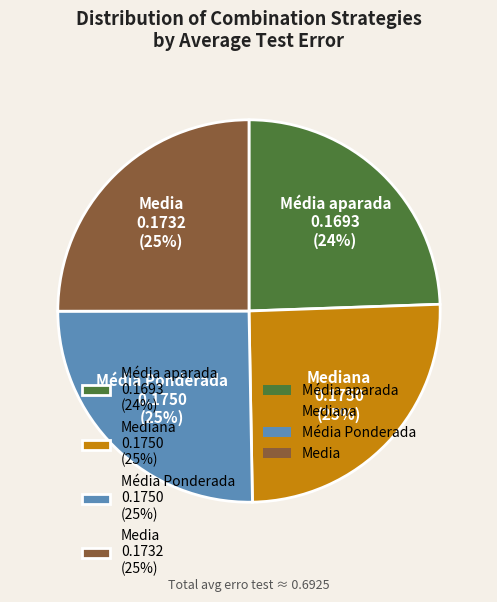

Does any single category account for the majority?

No